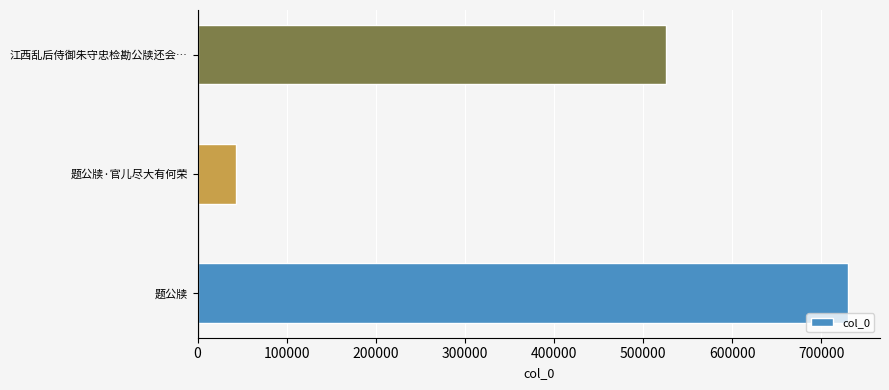

The chart shows a value of 888906 at 江西乱后侍御朱守忠检勘公牍还会…. True or false?

False